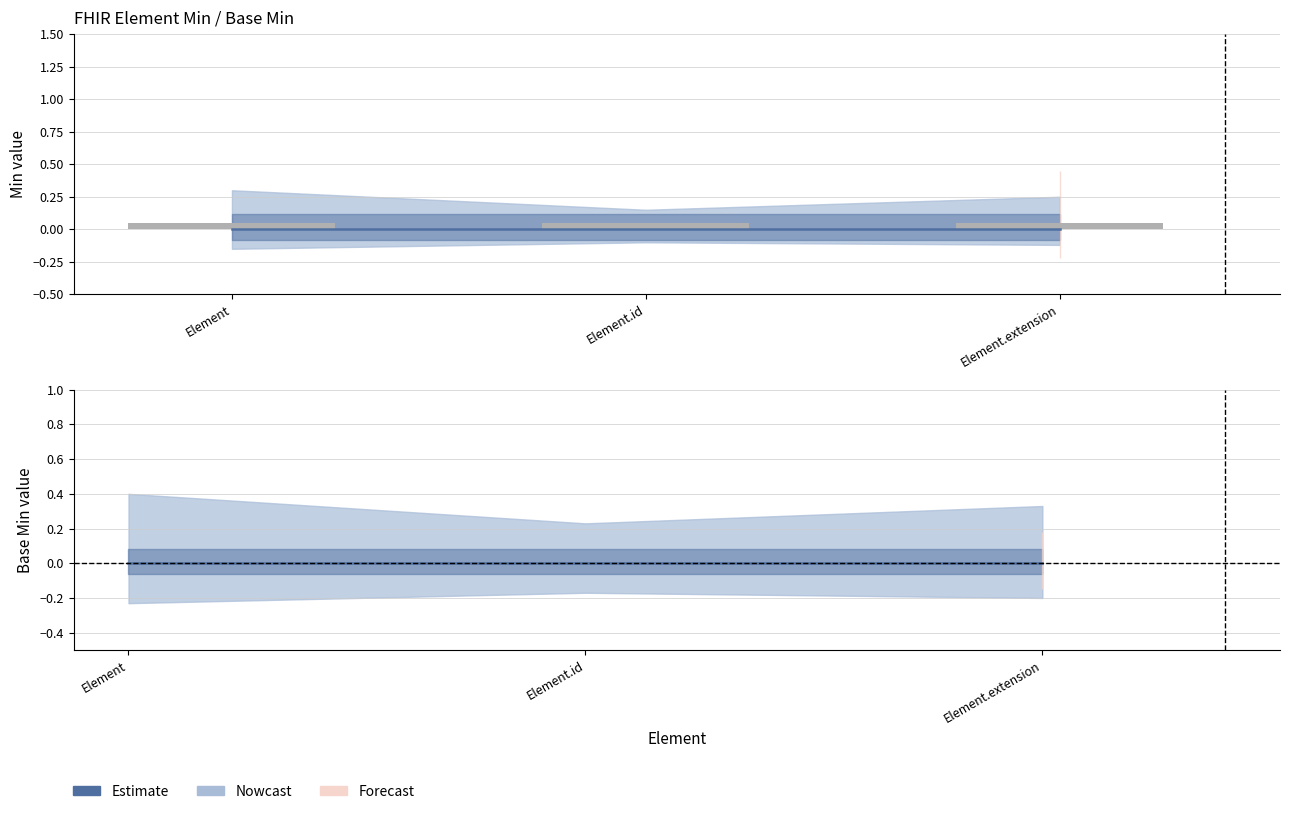

What is the approximate value of Min (bar) at Element.id?

0.1